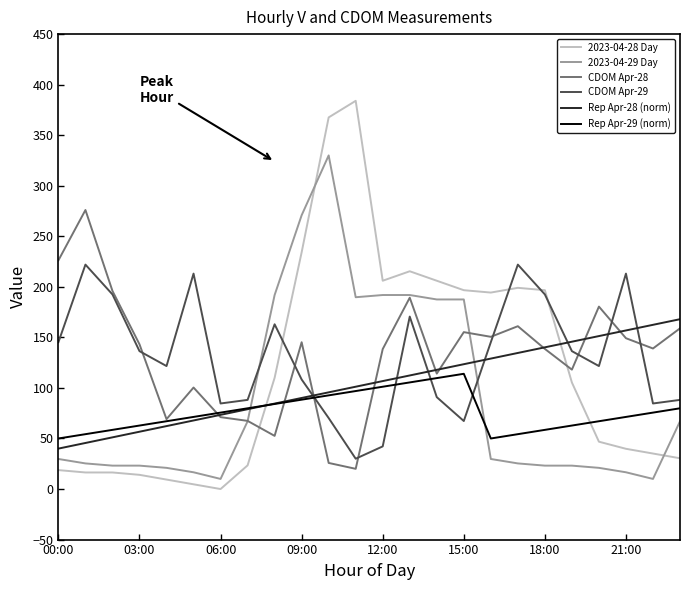

True or false: 2023-04-29 Day and Rep Apr-29 (norm) intersect in this chart.

True